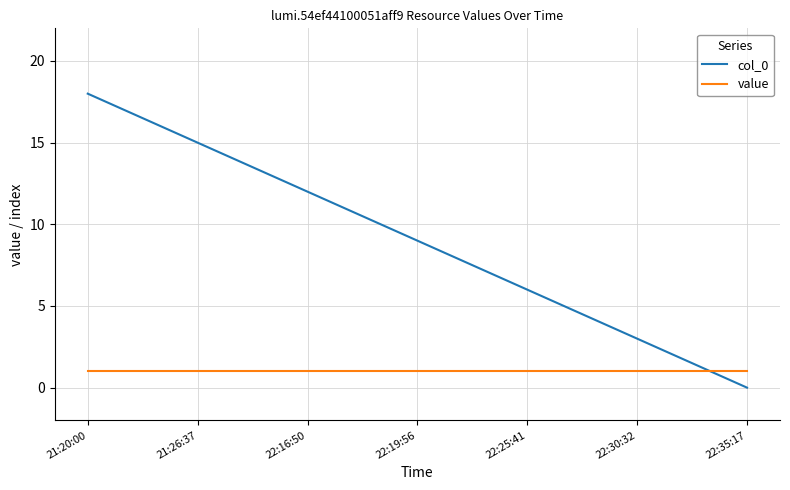

Rank the series by their average value, from highest to lowest.

col_0, value